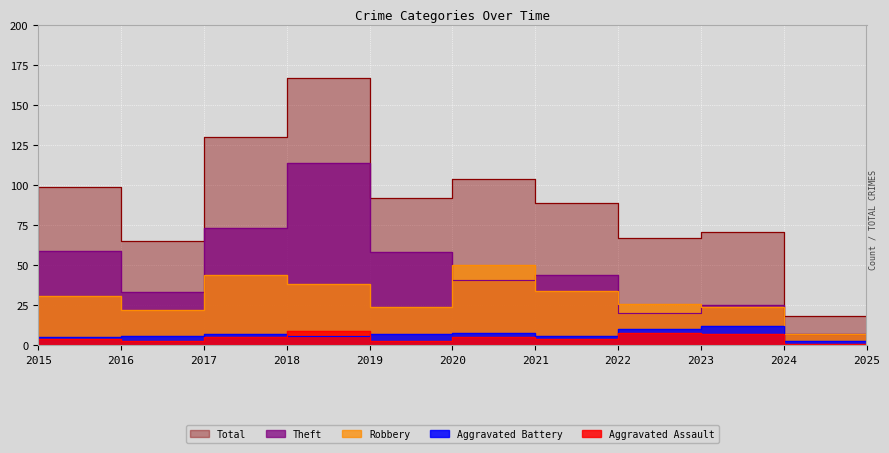

What is the value of the Theft point at the 11th from the left?

7